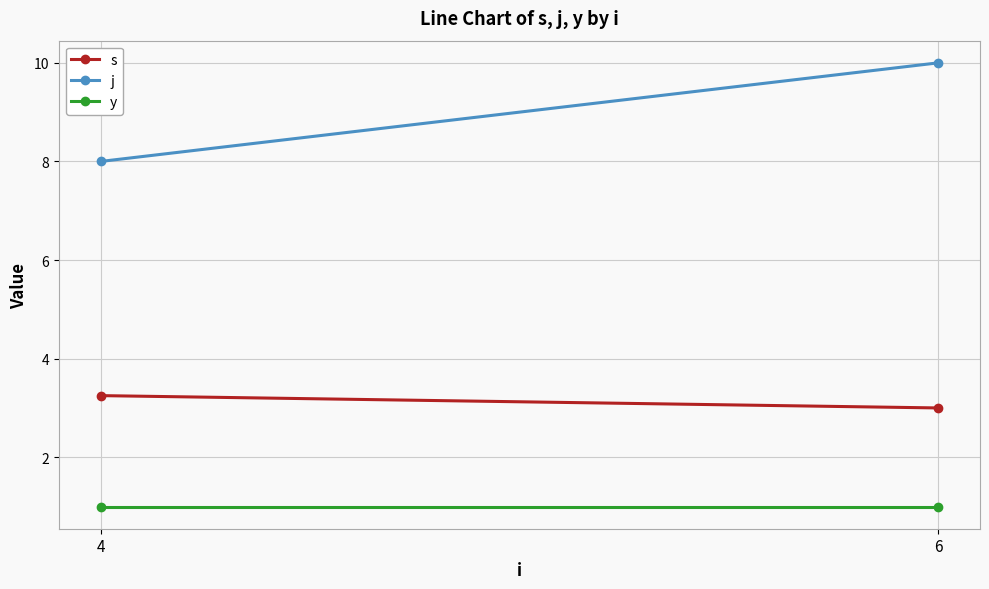

Rank the series by their maximum value, from highest to lowest.

j, s, y